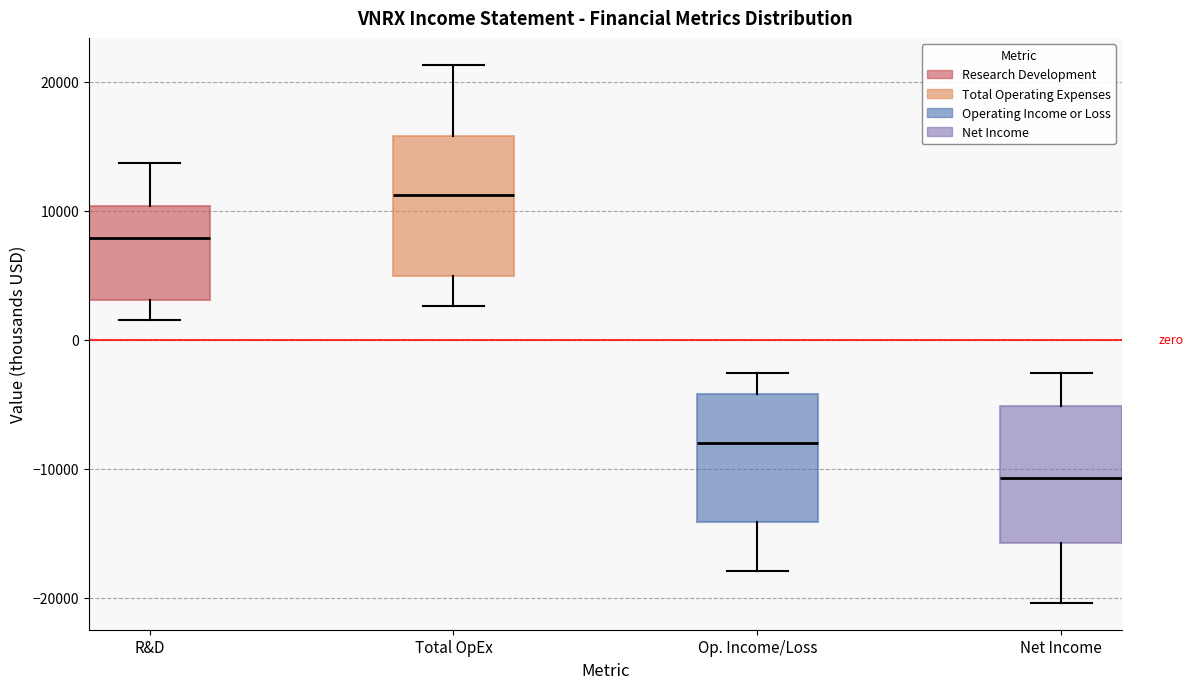

Reading left to right, read every box against the y-axis: the position of its median line, the range the box covers, and the ends of its whiskers. The values are not printed on the chart, so give them approximately, as read against the axis.

R&D: median 8000, box 3000 to 10000, whiskers 2000 to 14000
Total OpEx: median 11000, box 5000 to 16000, whiskers 3000 to 21000
Op. Income/Loss: median -8000, box -14000 to -4000, whiskers -18000 to -3000
Net Income: median -11000, box -16000 to -5000, whiskers -20000 to -3000